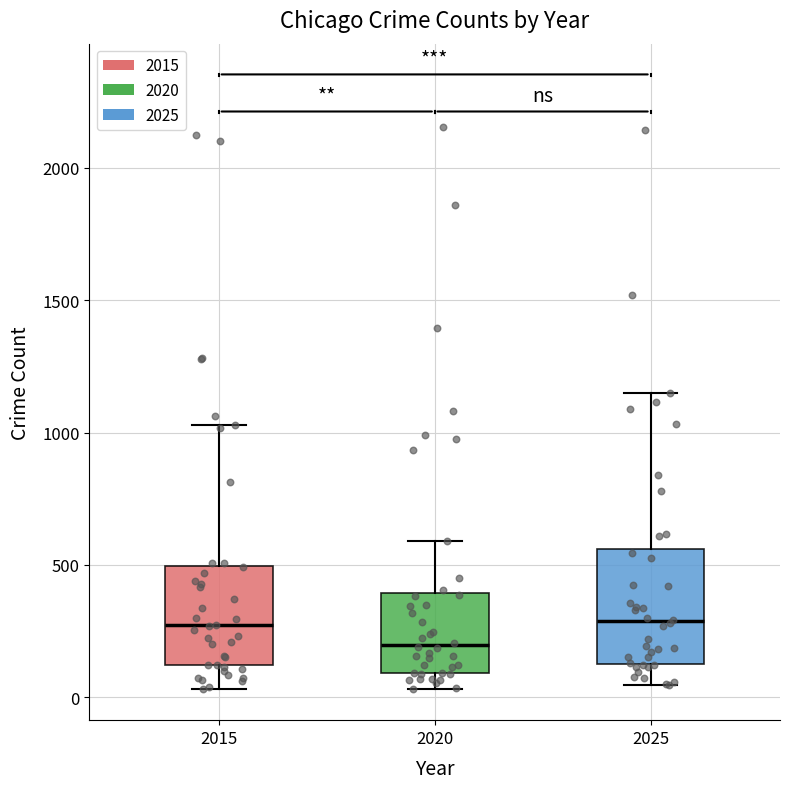

Reading left to right, read every box against the y-axis: the position of its median line, the range the box covers, and the ends of its whiskers. The values are not printed on the chart, so give them approximately, as read against the axis.

2015: median 250, box 100 to 500, whiskers 50 to 1050
2020: median 200, box 100 to 400, whiskers 50 to 600
2025: median 300, box 150 to 550, whiskers 50 to 1150